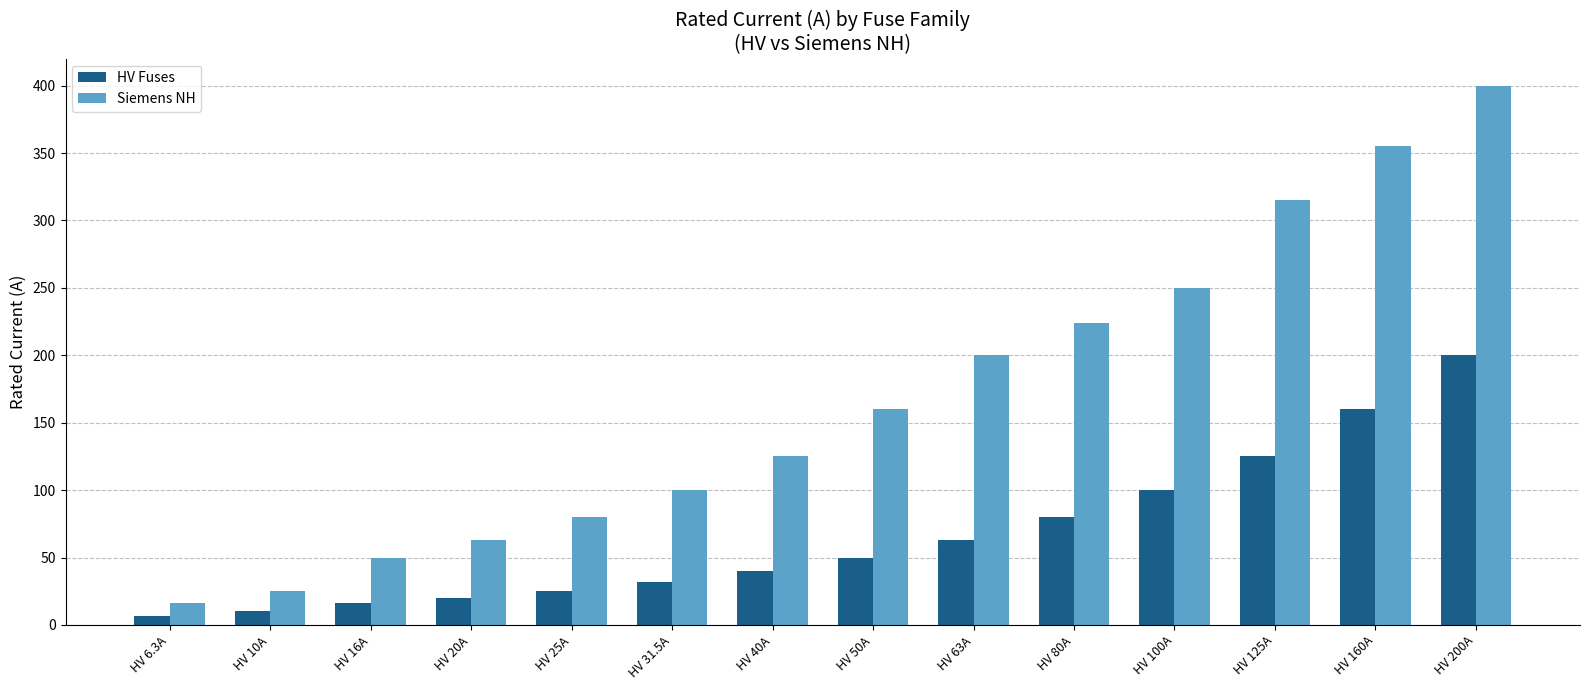

How many values in the Siemens NH series are below 160?

7